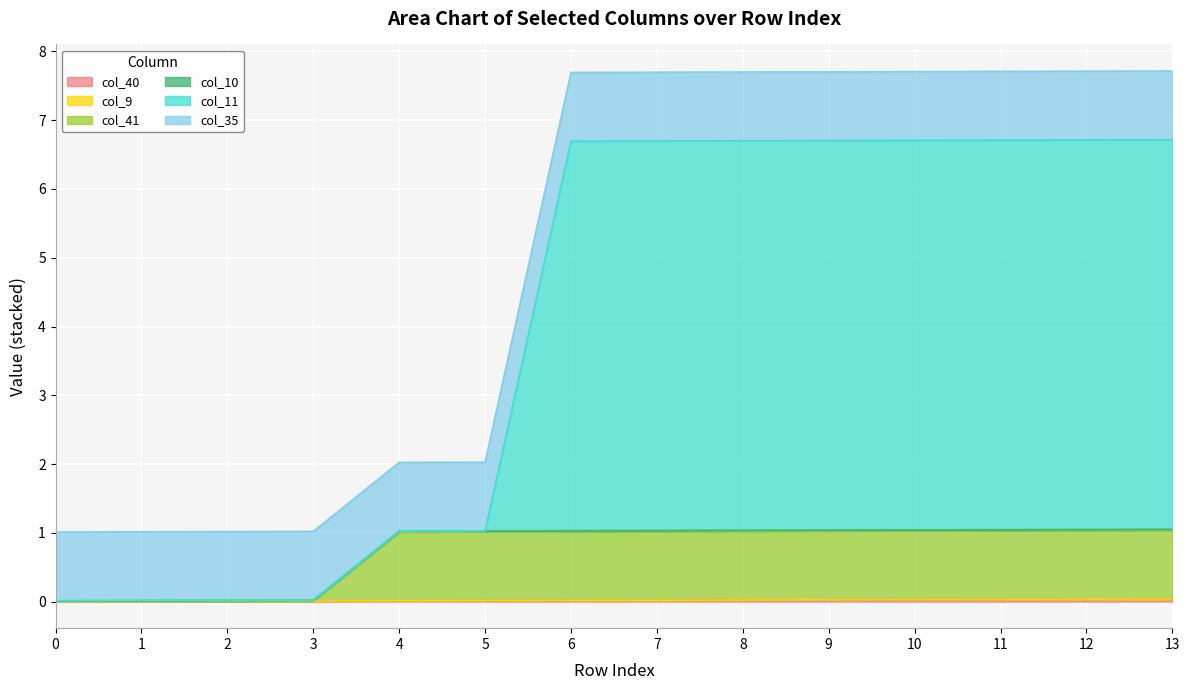

Does the chart display data point markers on the line(s)?

No